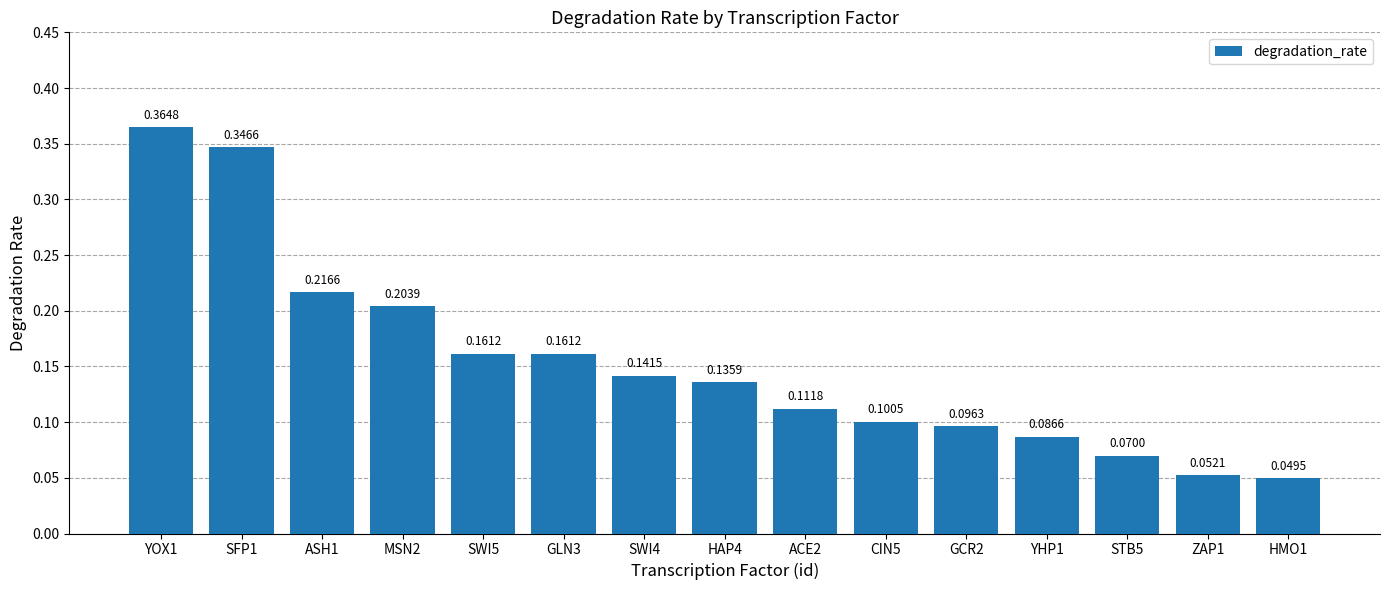

What is the sum of the values at GLN3 and YOX1?

0.5